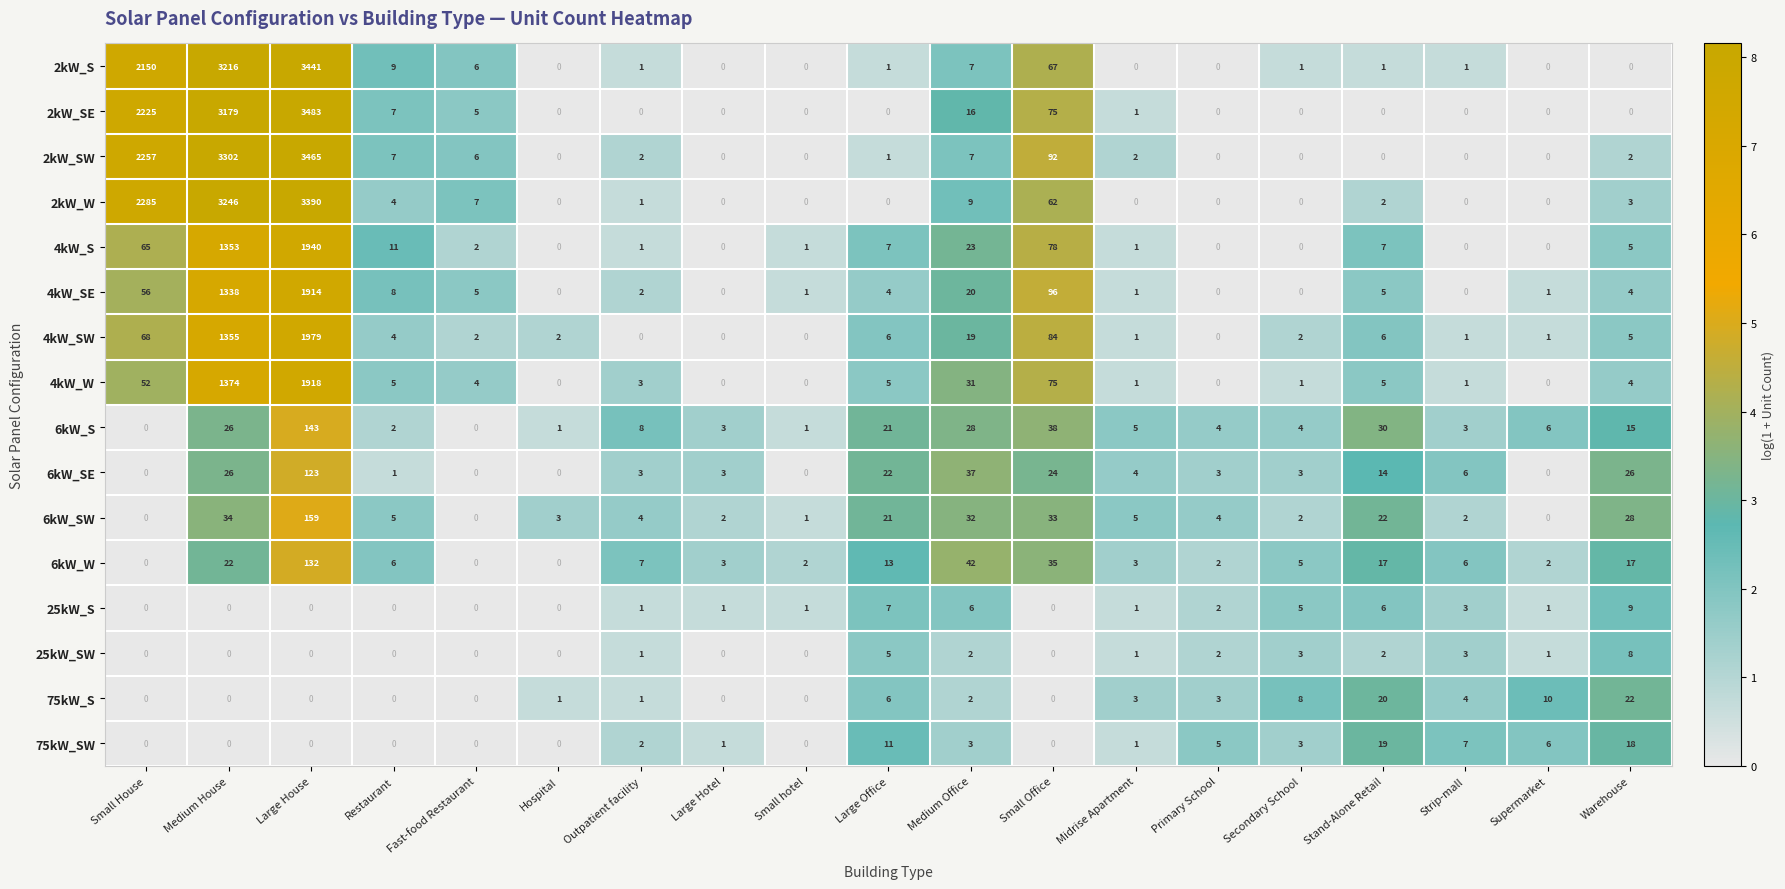

Which series changed the most between Large House and Hospital?

2kW_SE